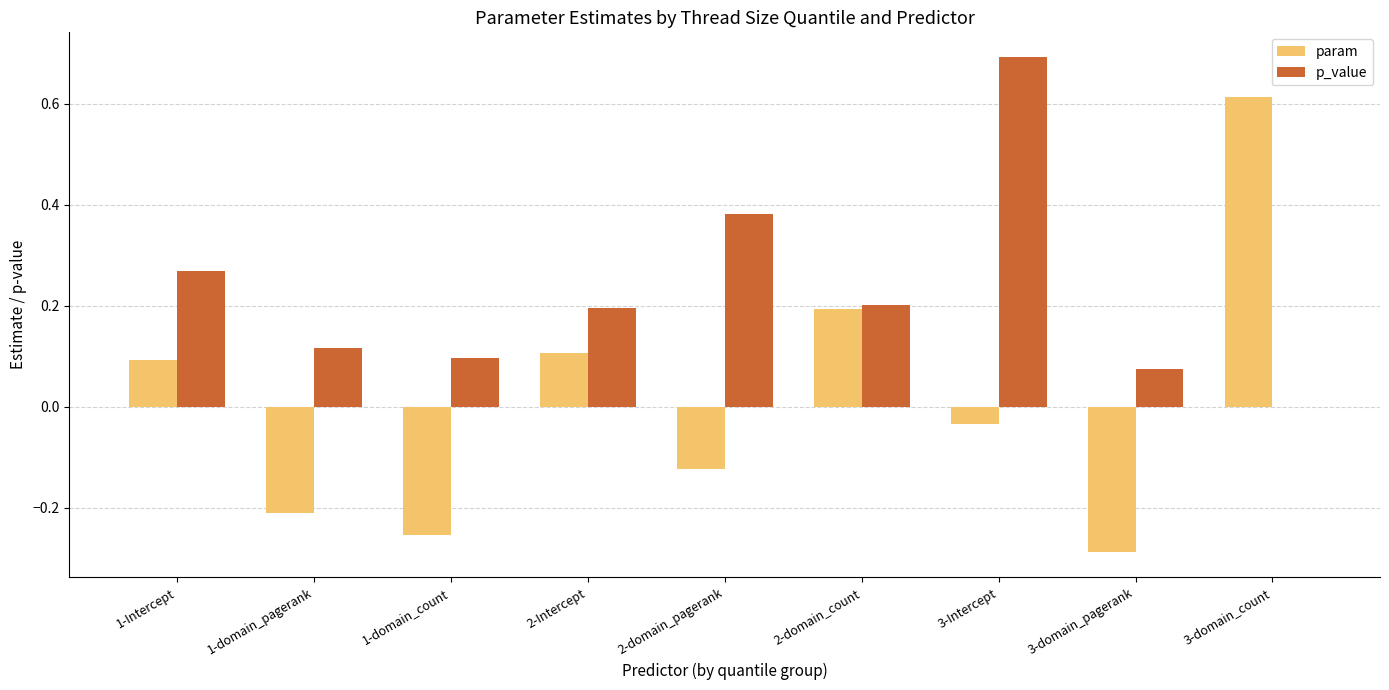

What is the maximum value for p_value?

0.7